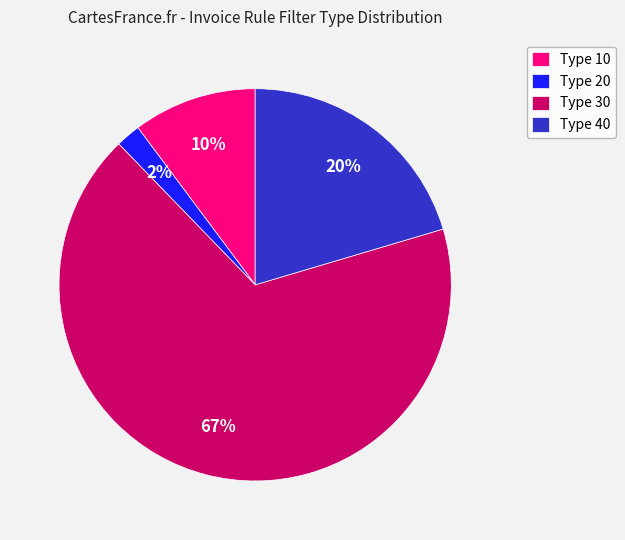

What percentage is the Type 40 slice, to the nearest percent?

20%